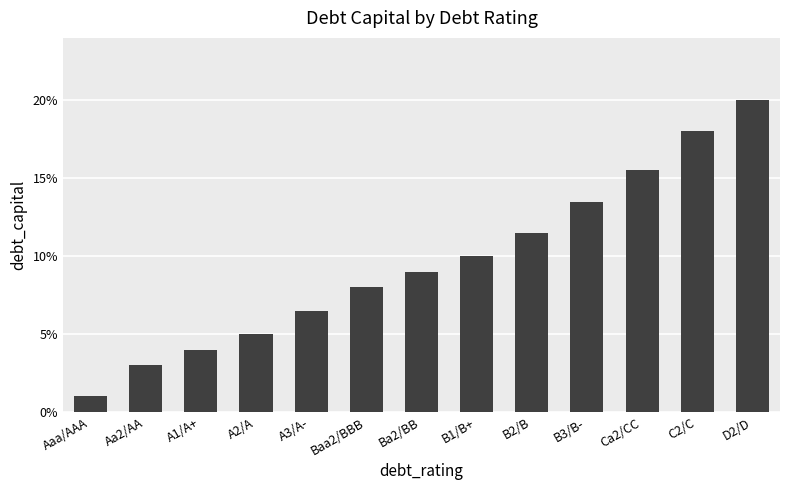

The value at Baa2/BBB is 0.0. True or false?

False